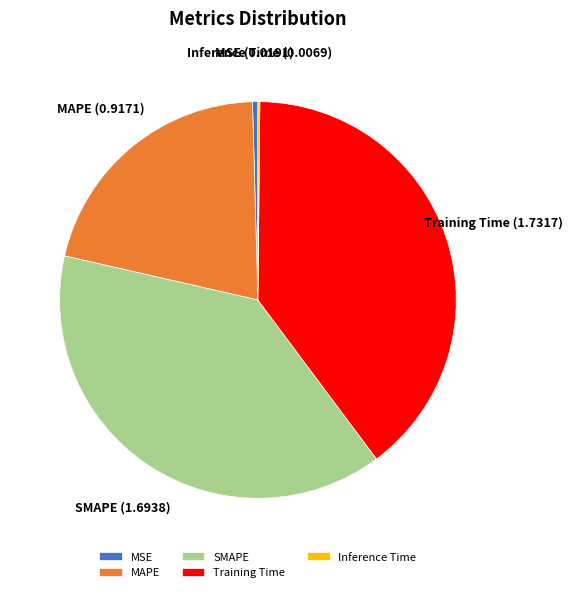

What is the largest slice in the pie chart?

Training Time